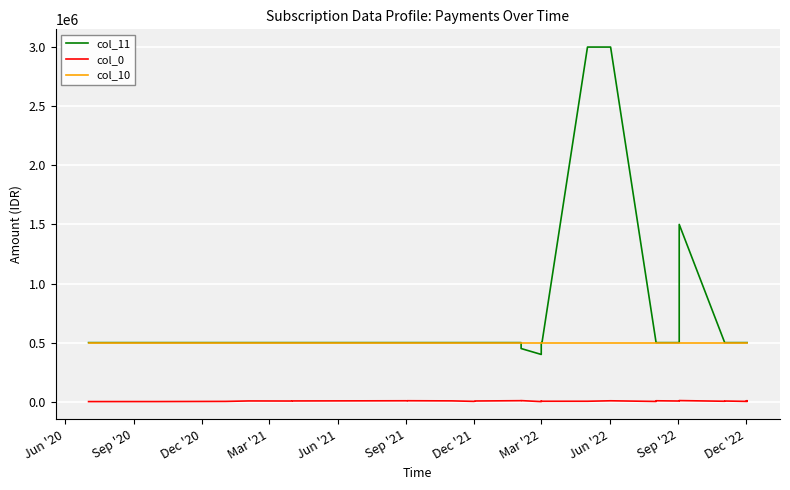

Reading right to left, extract all data points from this chart.

col_11: 500000	500000	500000	500000	500000	500000	500000	500000	500000	500000	500000	500000	1500000	500000	500000	500000	500000	500000	3000000	3000000	500000	500000	500000	500000	400000	450000	500000	500000	500000	500000	500000	500000	500000	500000	500000	500000	500000	500000	500000	500000
col_0: 8148	7254	2072	8432	7547	4807	3990	2869	6109	5391	5214	4072	9814	9475	6062	8253	5668	2426	8105	4127	4059	7678	4479	3848	1095	9551	8945	6310	5784	3004	7295	8489	7139	8200	6741	6057	6767	2863	1445	1287
col_10: 500000	500000	500000	500000	500000	500000	500000	500000	500000	500000	500000	500000	500000	500000	500000	500000	500000	500000	500000	500000	500000	500000	500000	500000	500000	500000	500000	500000	500000	500000	500000	500000	500000	500000	500000	500000	500000	500000	500000	500000